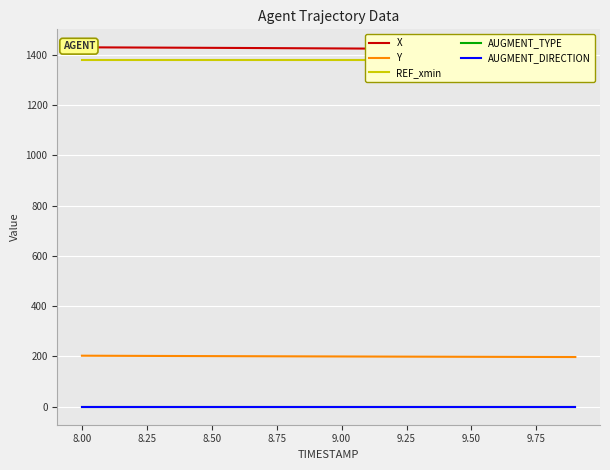

What is the sum of the REF_xmin values at 8.25 and 8.00?

2759.4